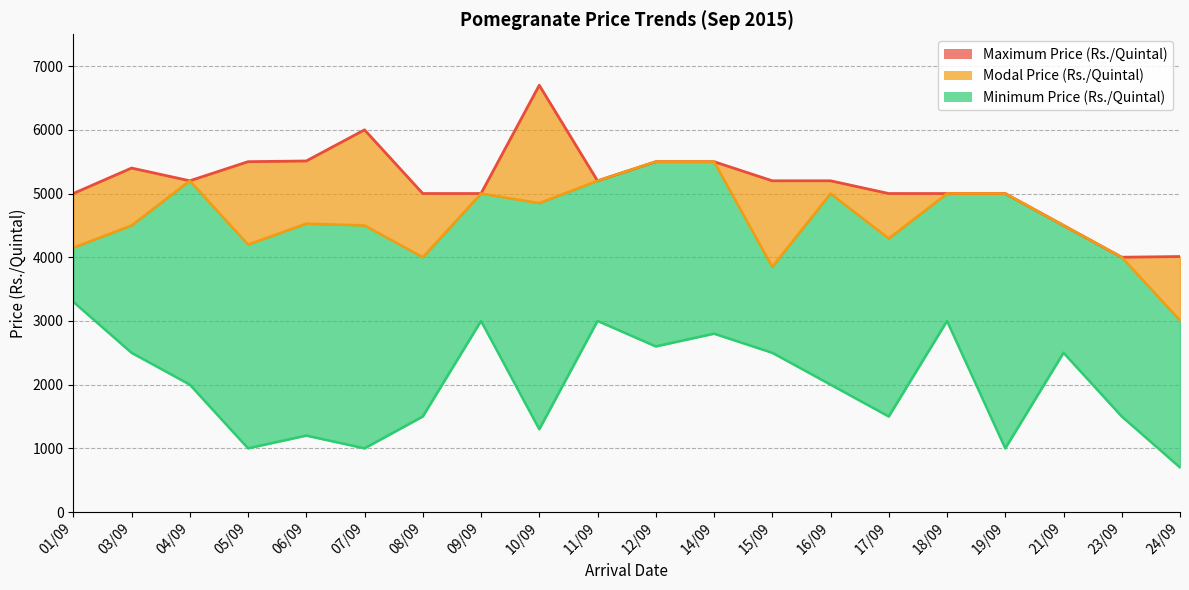

Rank the series at 10/09 from lowest to highest value.

Minimum Price (Rs./Quintal), Modal Price (Rs./Quintal), Maximum Price (Rs./Quintal)